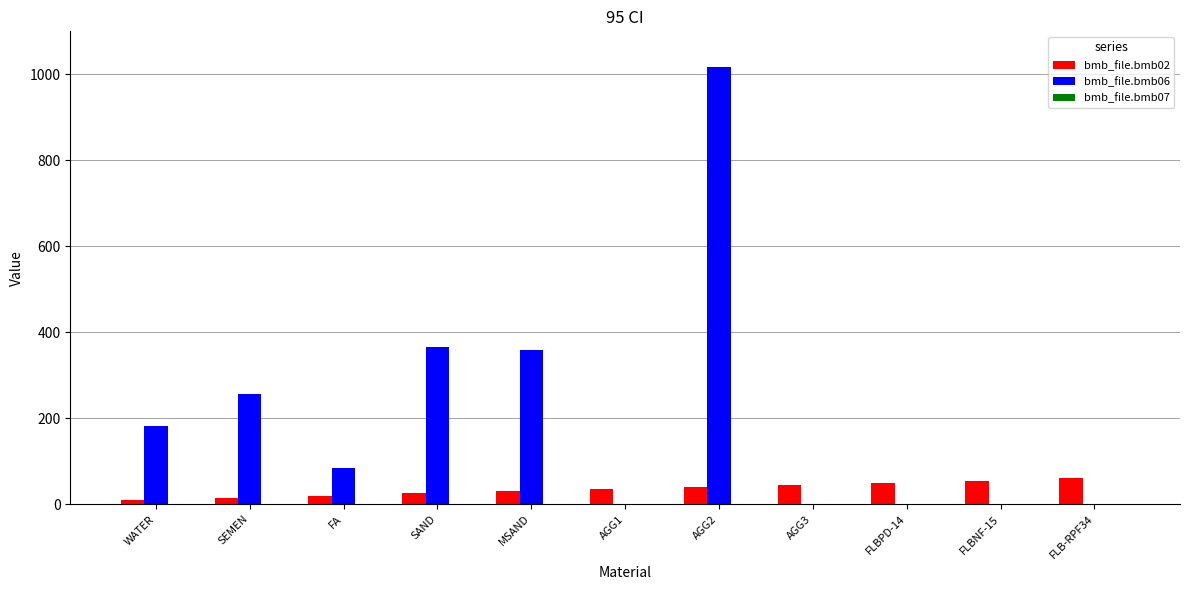

At which category is the sum across all series the highest?

AGG2